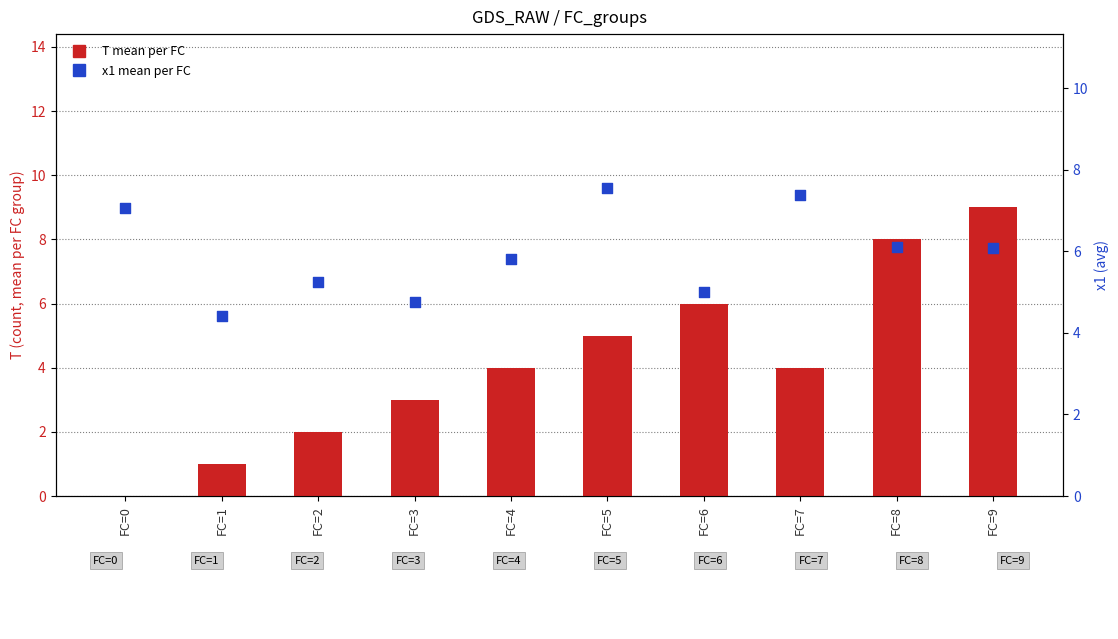

Which series has the largest total across all categories?

x1 (avg)